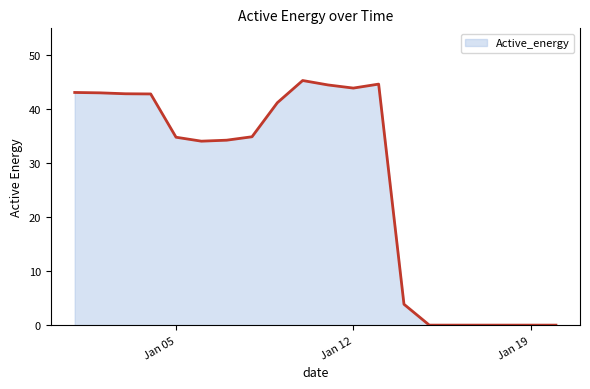

What is the greatest value displayed?

45.3